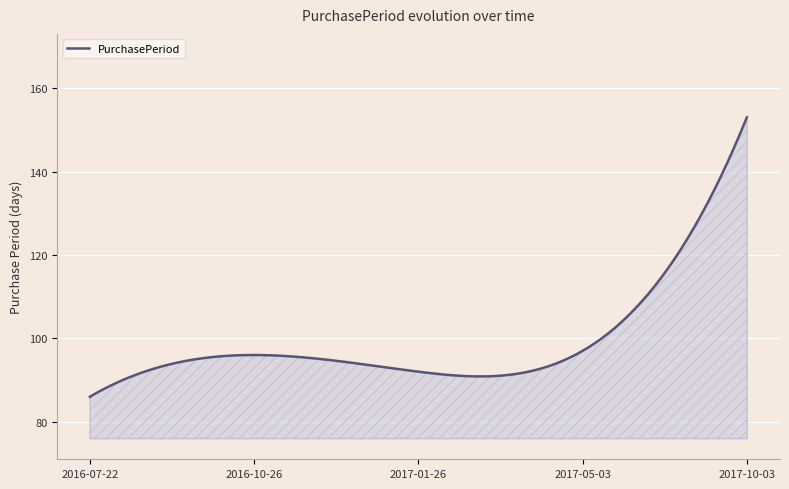

What is the greatest value displayed?

153.0